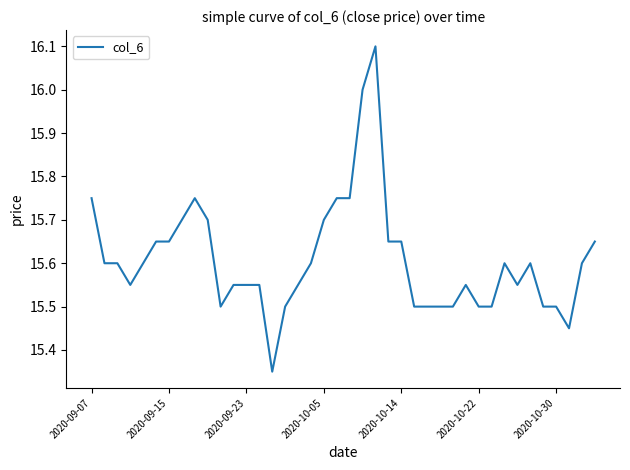

What is the greatest value displayed?

16.1